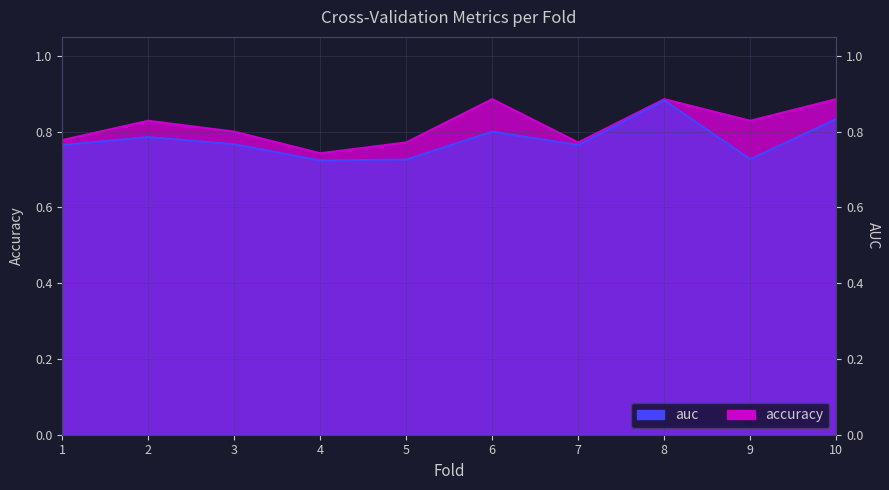

What is the value of the accuracy point at the 7th from the left?

0.8